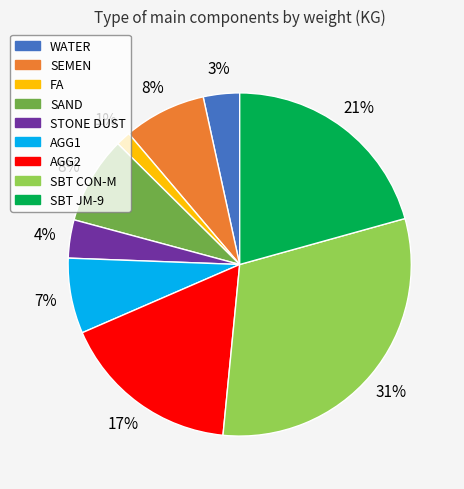

Is it true that FA is 1% of the pie?

True